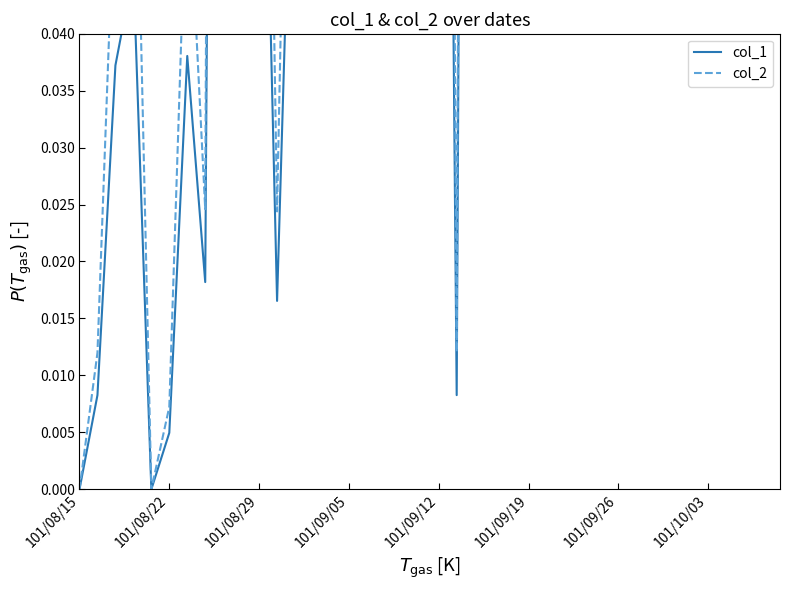

What are all the series names shown in the legend?

col_1, col_2